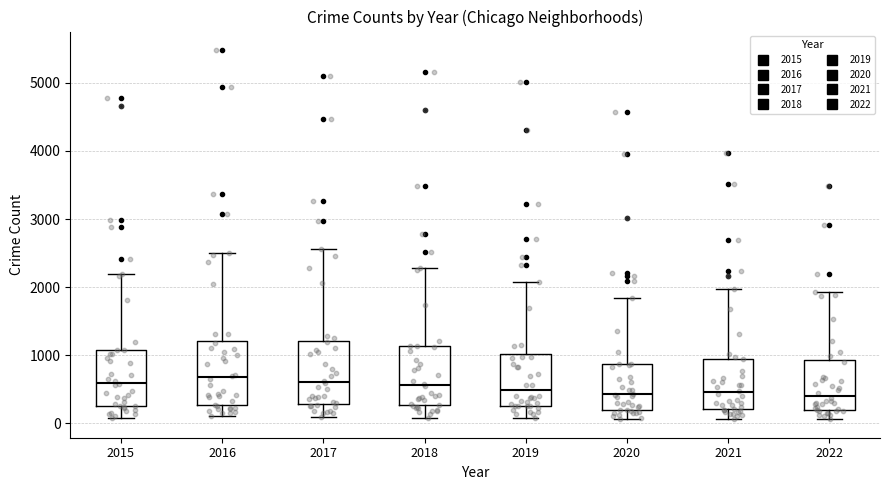

Reading left to right, transcribe this box plot: for each box, give where its median line is, the range the box spans, and where its two whiskers end, as read against the y-axis. The values are not printed on the chart, so give them approximately, as read against the axis.

2015: median 600, box 300 to 1100, whiskers 100 to 2200
2016: median 700, box 300 to 1200, whiskers 100 to 2500
2017: median 600, box 300 to 1200, whiskers 100 to 2600
2018: median 600, box 300 to 1100, whiskers 100 to 2300
2019: median 500, box 300 to 1000, whiskers 100 to 2100
2020: median 400, box 200 to 900, whiskers 100 to 1800
2021: median 500, box 200 to 1000, whiskers 100 to 2000
2022: median 400, box 200 to 900, whiskers 100 to 1900